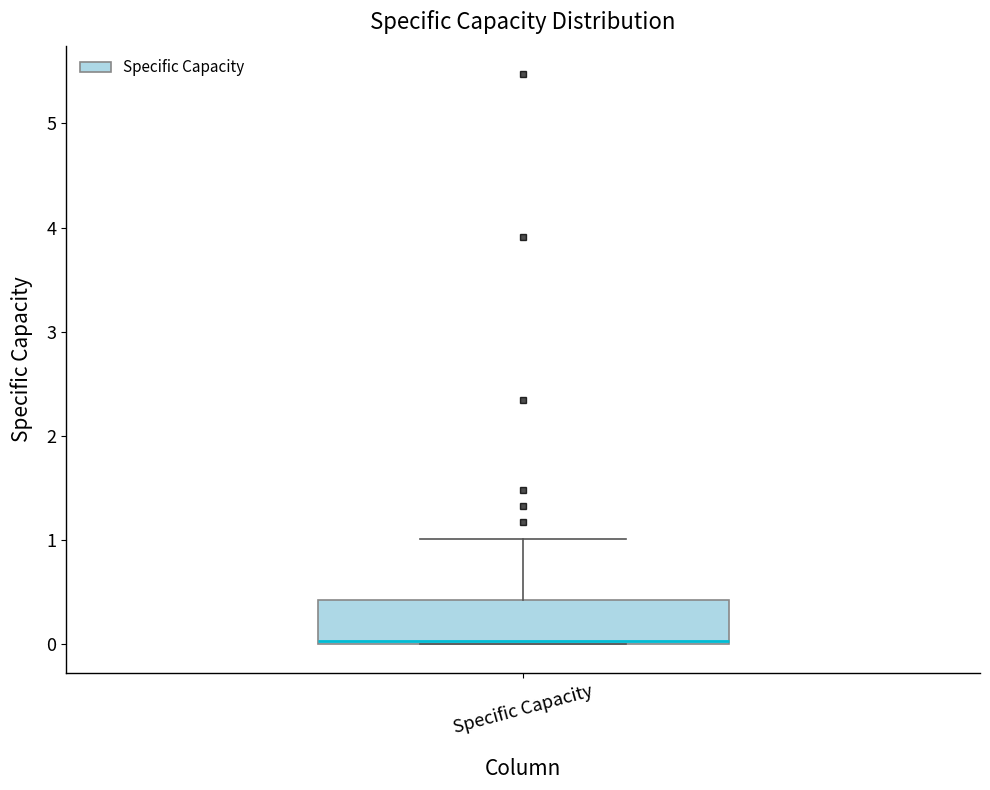

Transcribe this box plot: give where the median line is, the range the box spans, and where the two whiskers end, as read against the y-axis. The values are not printed on the chart, so give them approximately, as read against the axis.

median 0.0, box 0.0 to 0.4, whiskers 0.0 to 1.0